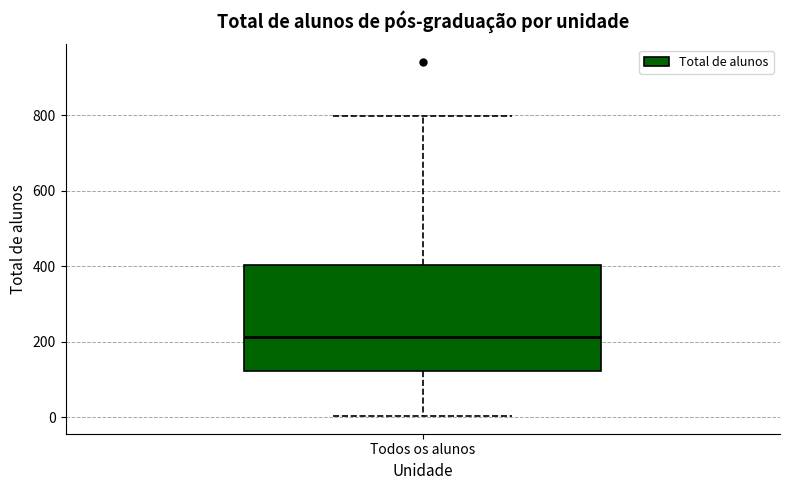

Where does the upper whisker of the box for Todos os alunos end on the y-axis? The values are not printed on the chart, so give them approximately, as read against the axis.

800